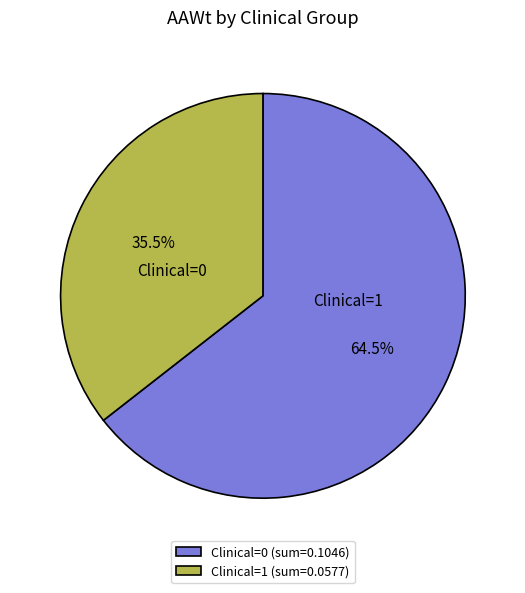

Is Clinical=0 the majority of the pie?

Yes